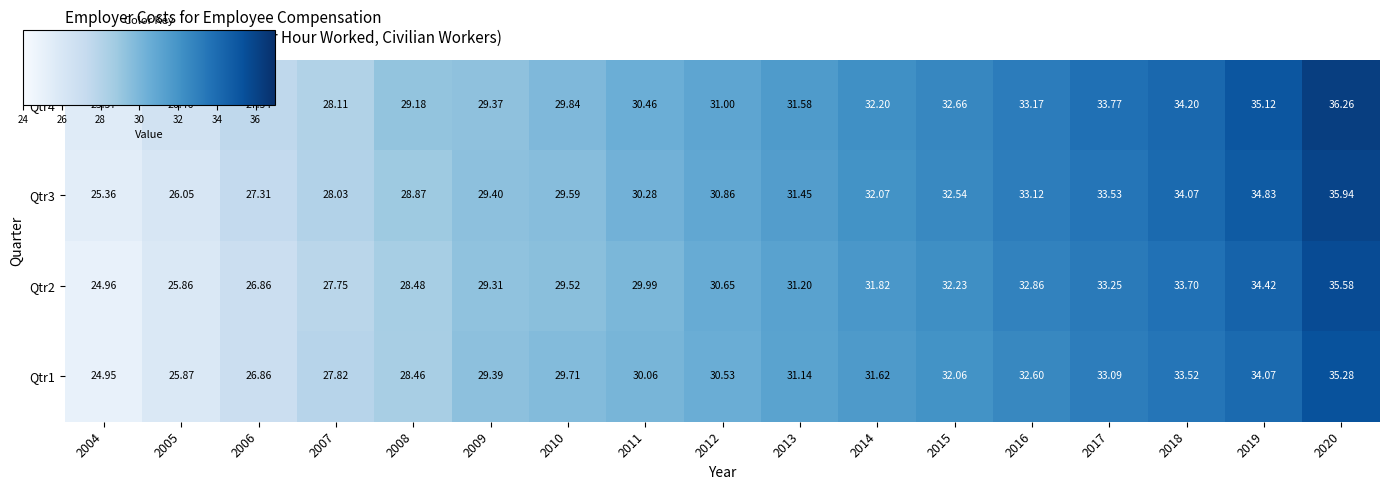

List the series in order of their peak value, highest first.

Qtr4, Qtr3, Qtr2, Qtr1